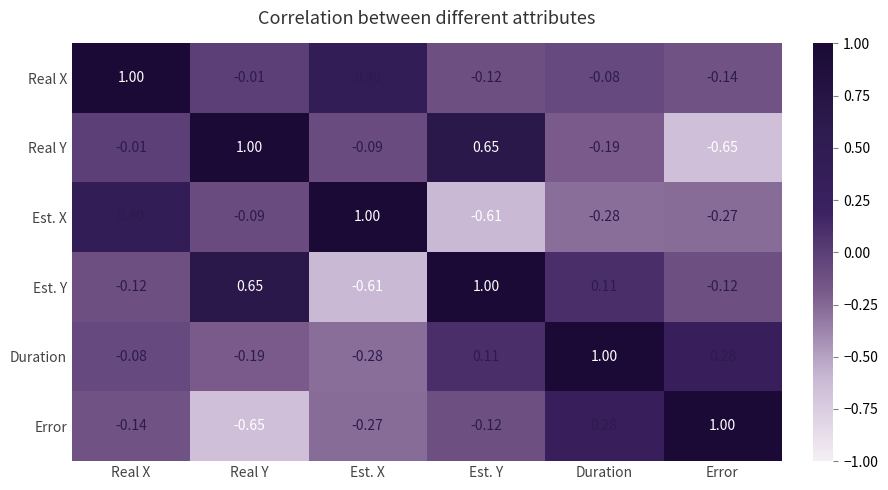

Where is Real Y nearest to the value 0?

Real X